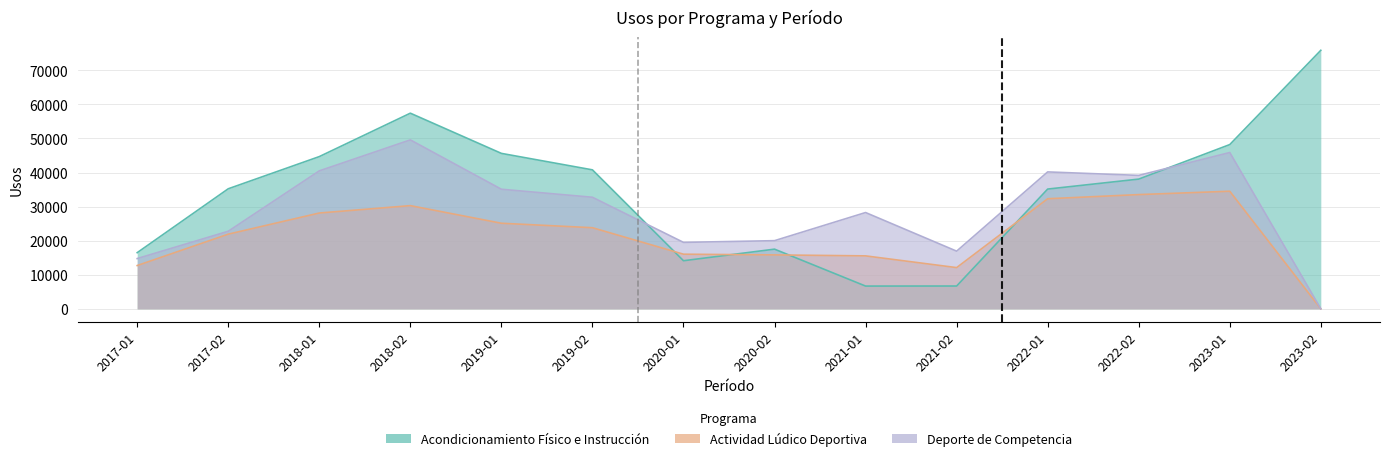

What is the sum of all Actividad Lúdico Deportiva values?

301743